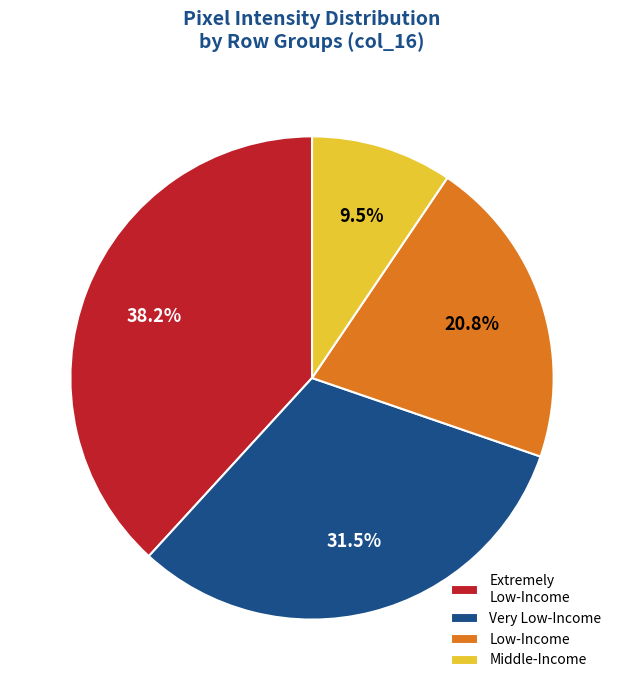

What is the smallest slice in the pie chart?

Middle-Income